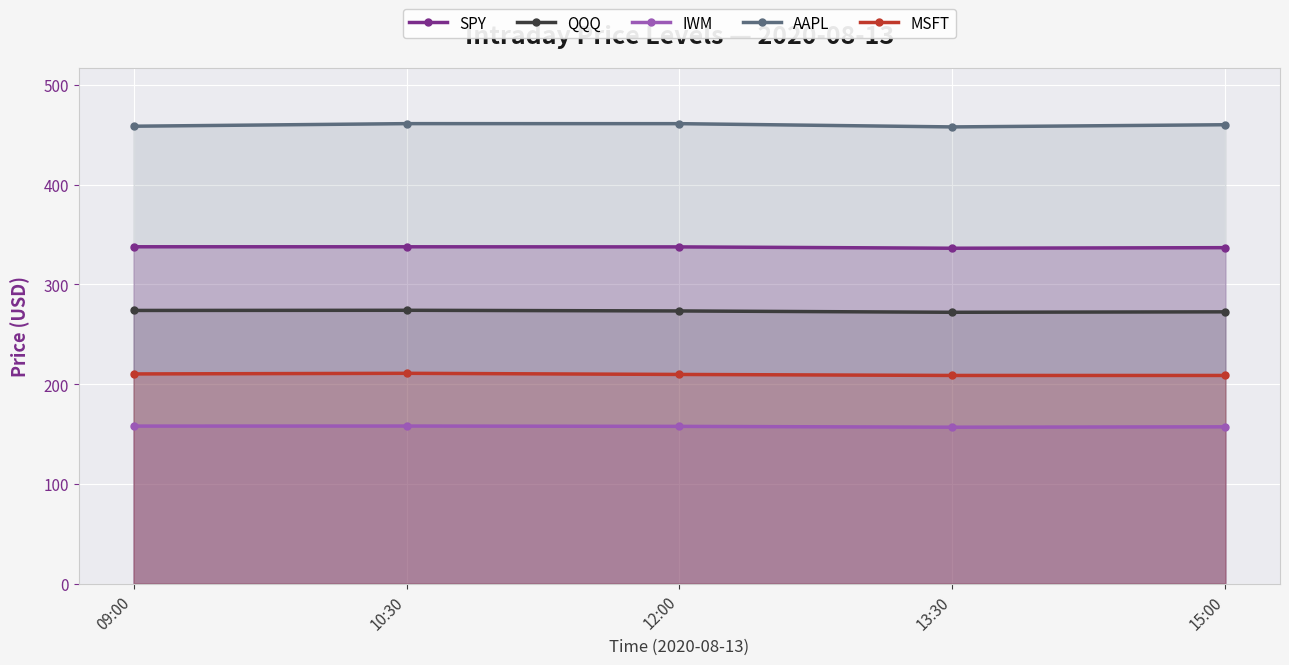

How many categories are shown in the chart?

5